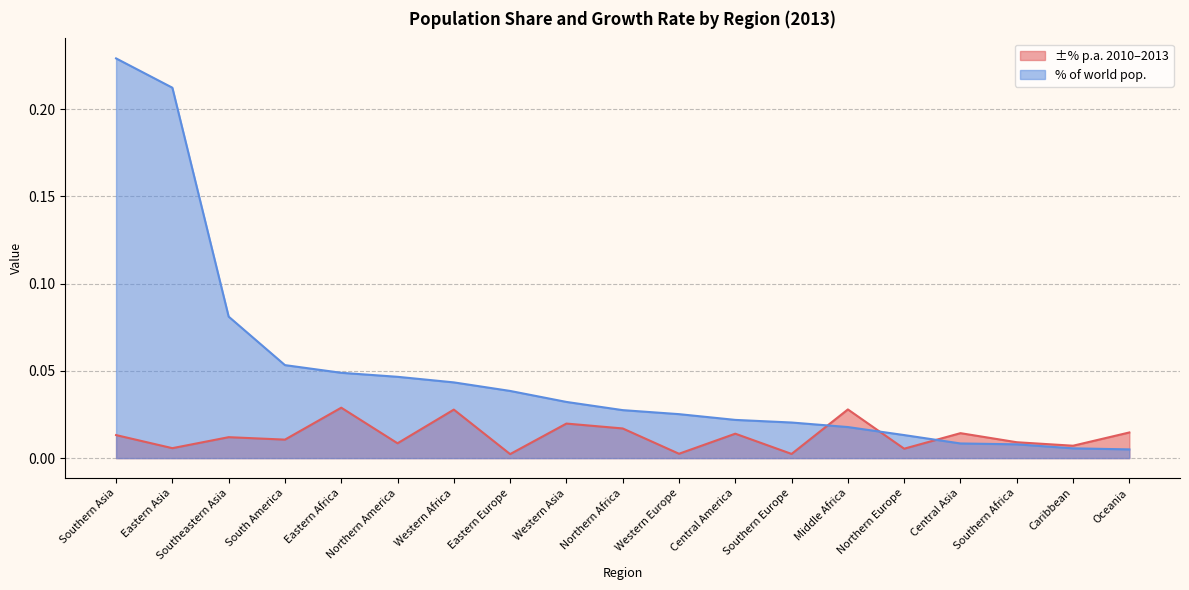

Is it true that ±% p.a. 2010–2013 equals 0.0 at Central Asia?

False